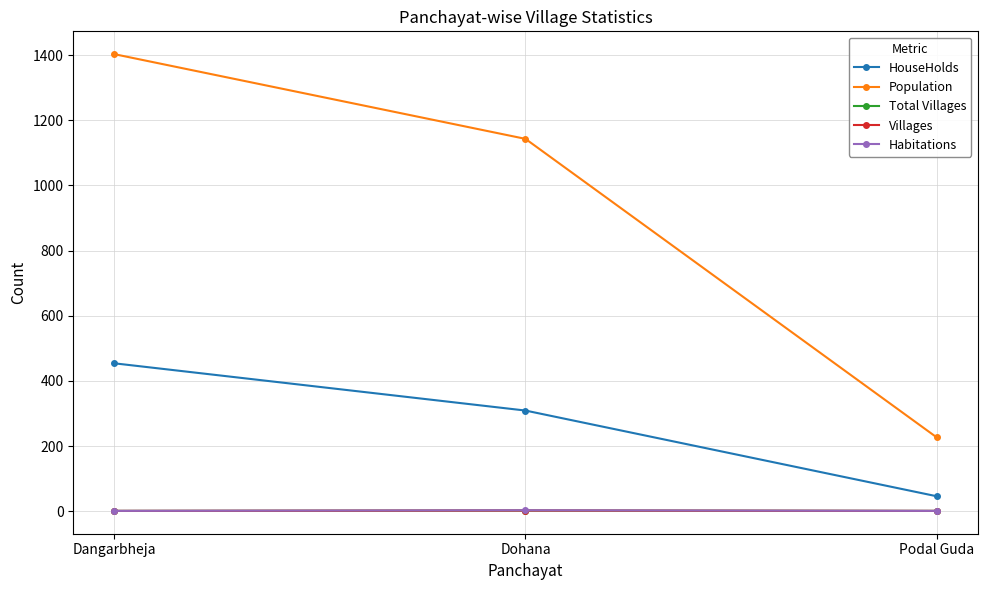

True or false: Total Villages has a value of 2 at Dohana.

True